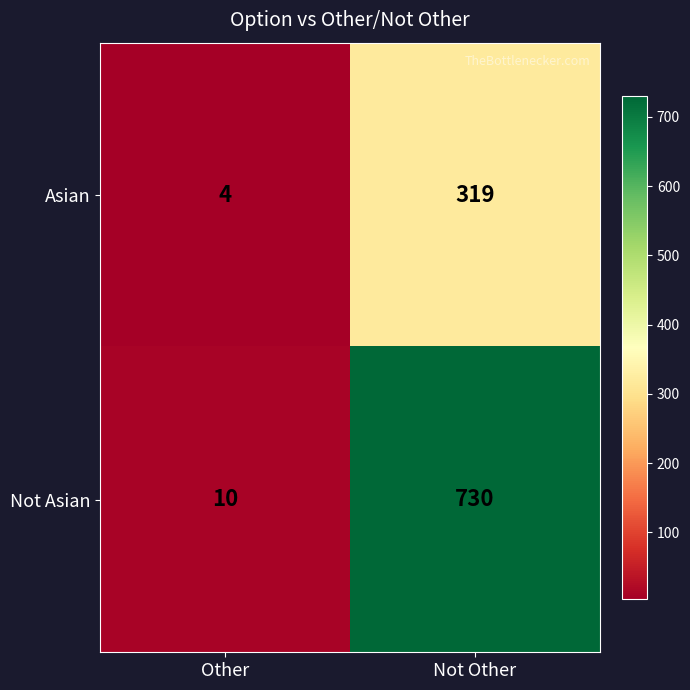

What is the spread (max minus min) of values at Not Other?

411